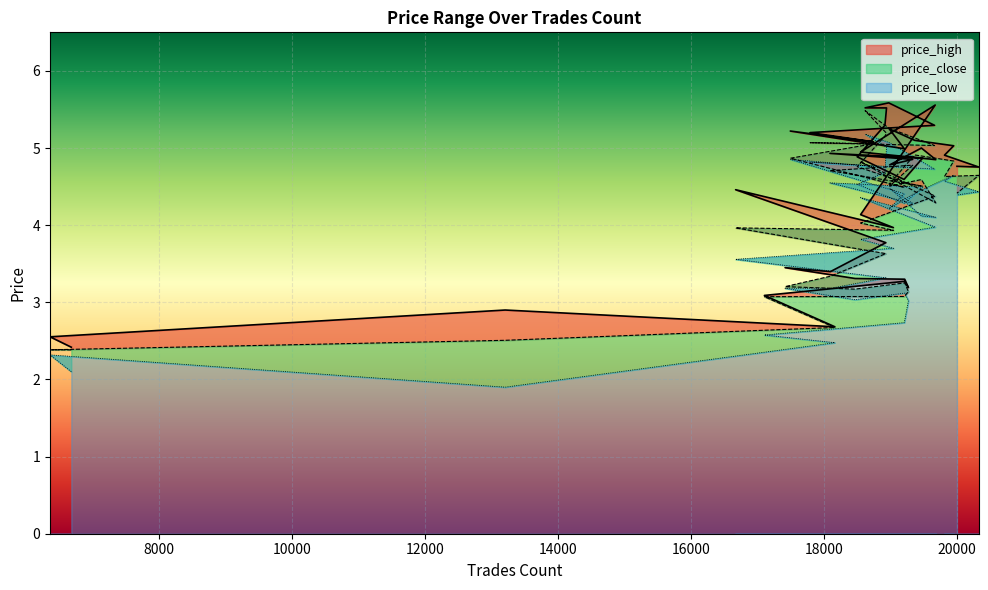

The price_low series shows 4.4 at 20327. True or false?

True